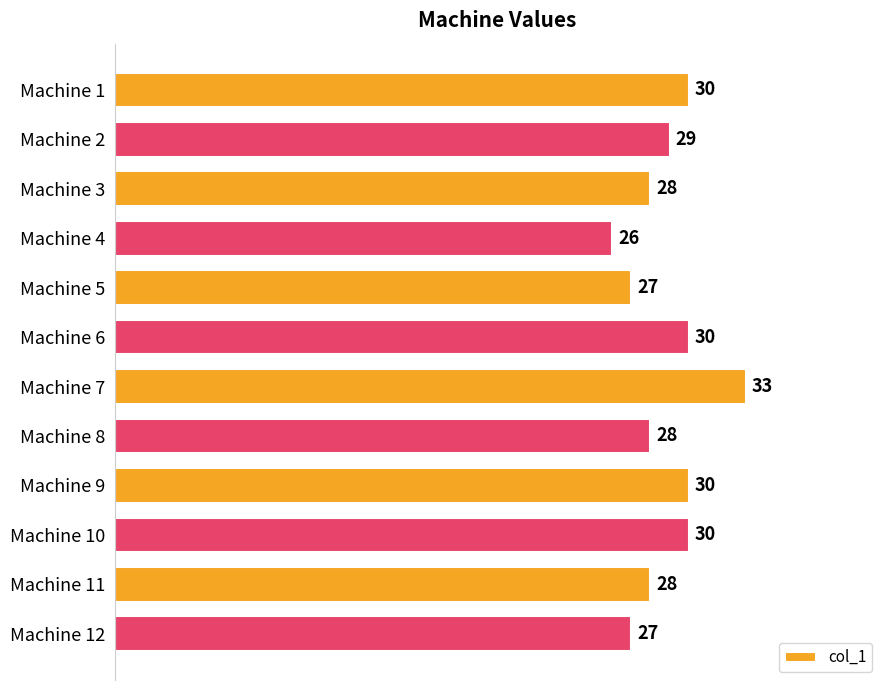

Count the values in the range 28 to 30.

8